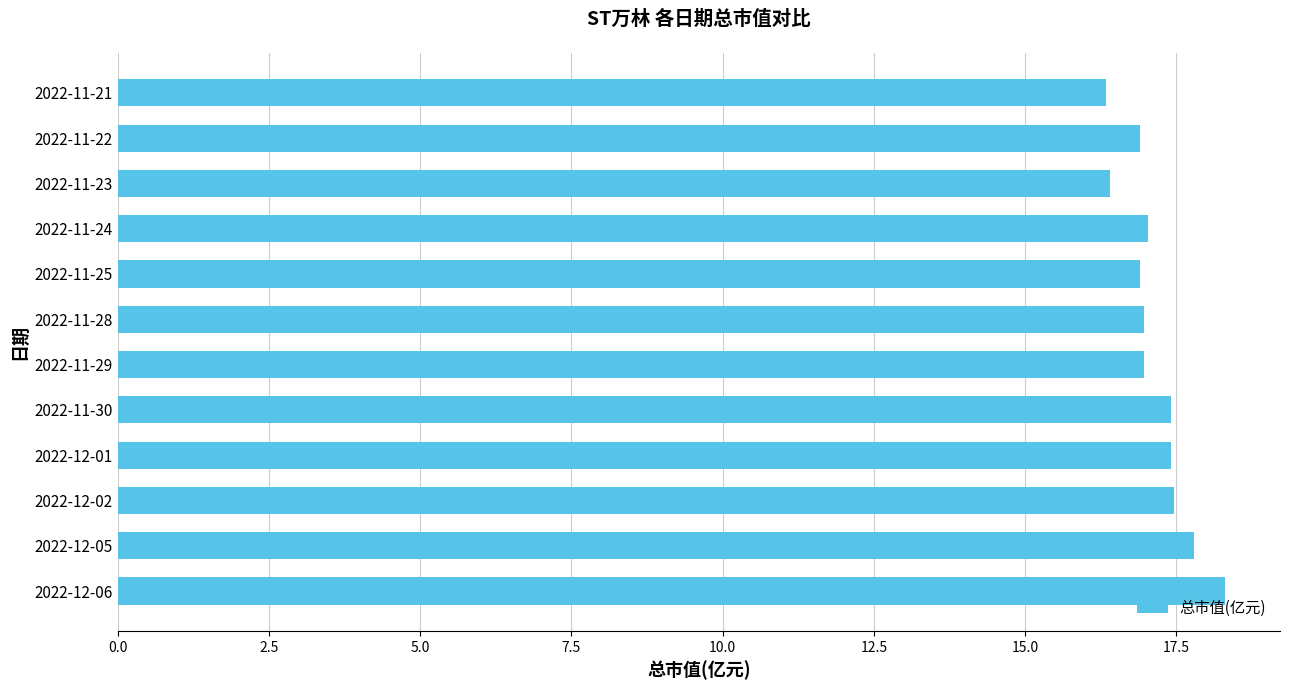

Are the bars grouped side by side (vs. stacked)?

No